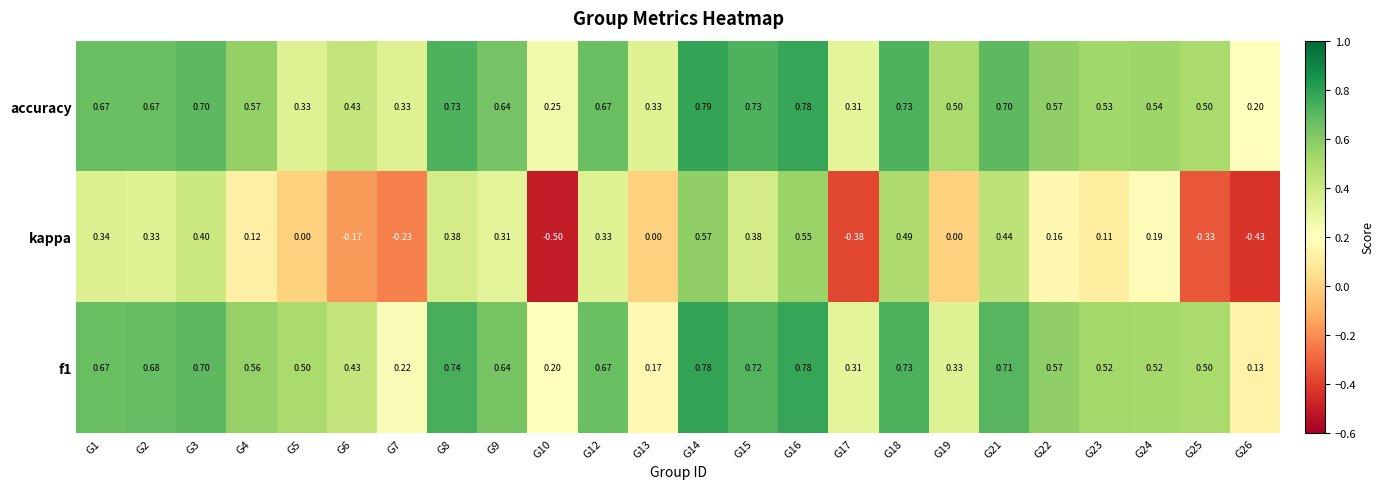

At which category is the sum across all series the highest?

G14